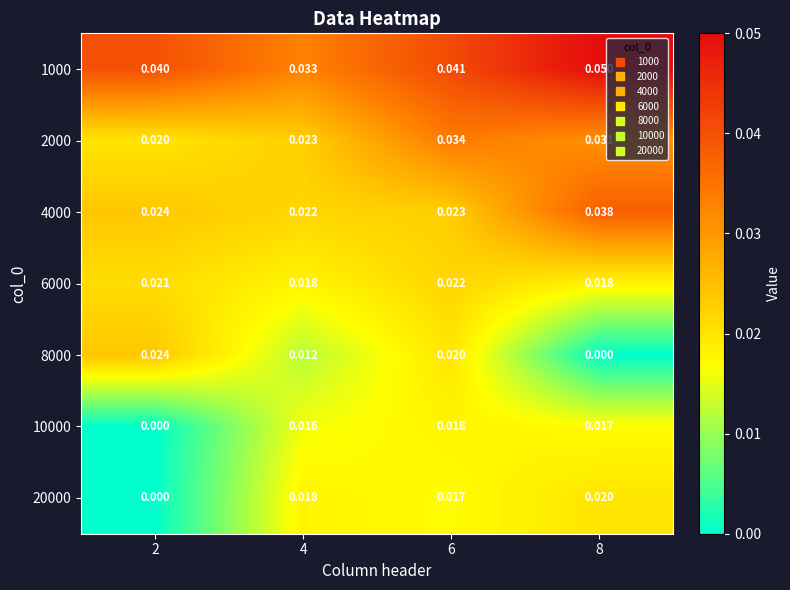

Is the value of 4000 at 6 greater than the value of 20000 at 2?

Yes